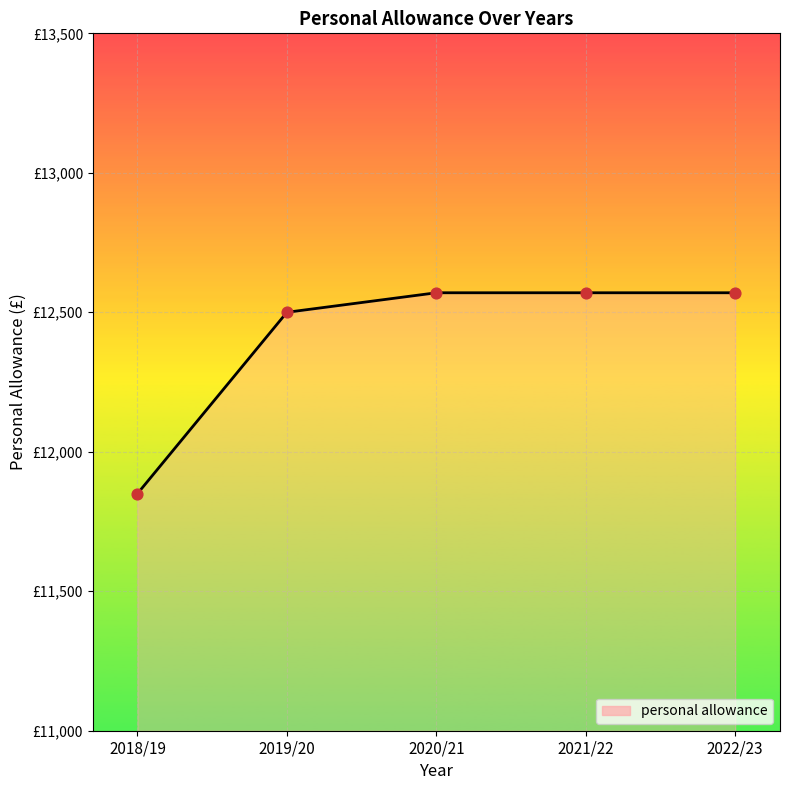

Which has a higher value, 2020/21 or 2022/23?

2020/21